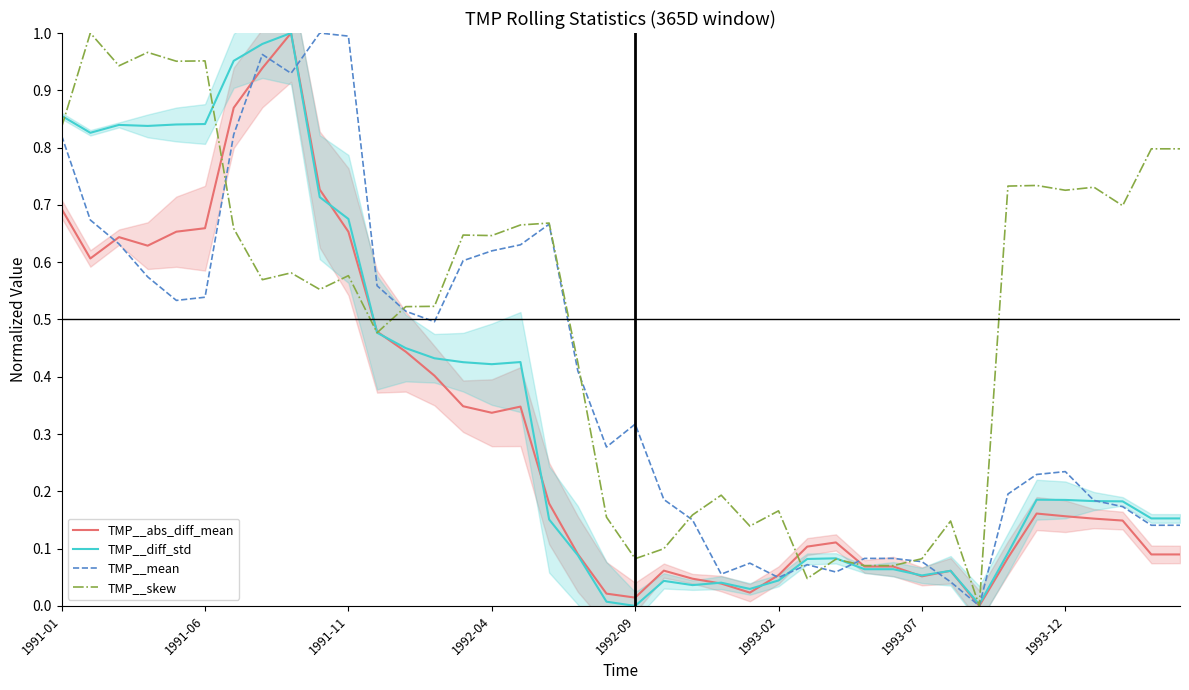

Between 20 and 14, which is larger?

14